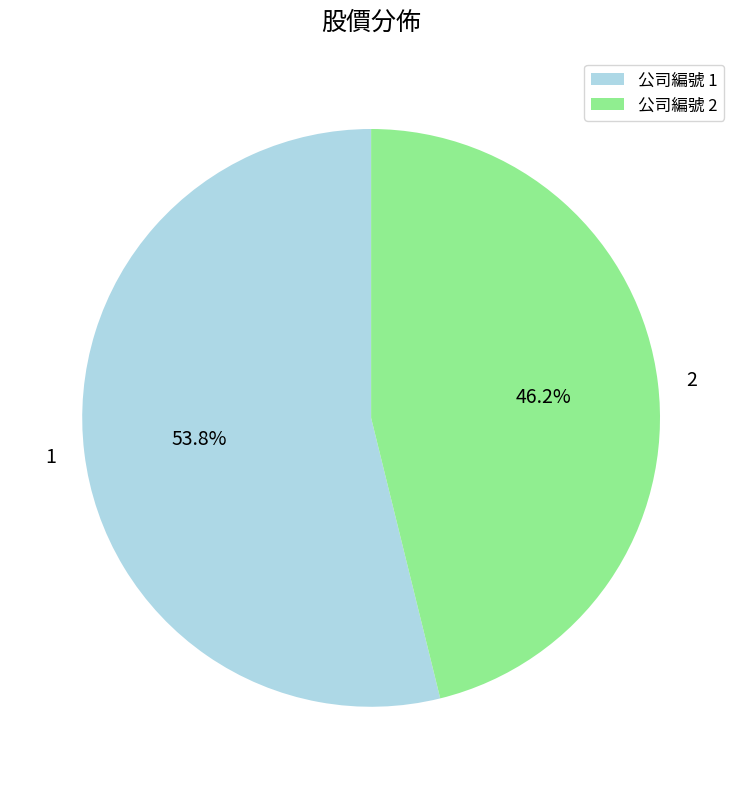

How much of the chart is everything except 1?

46.2%